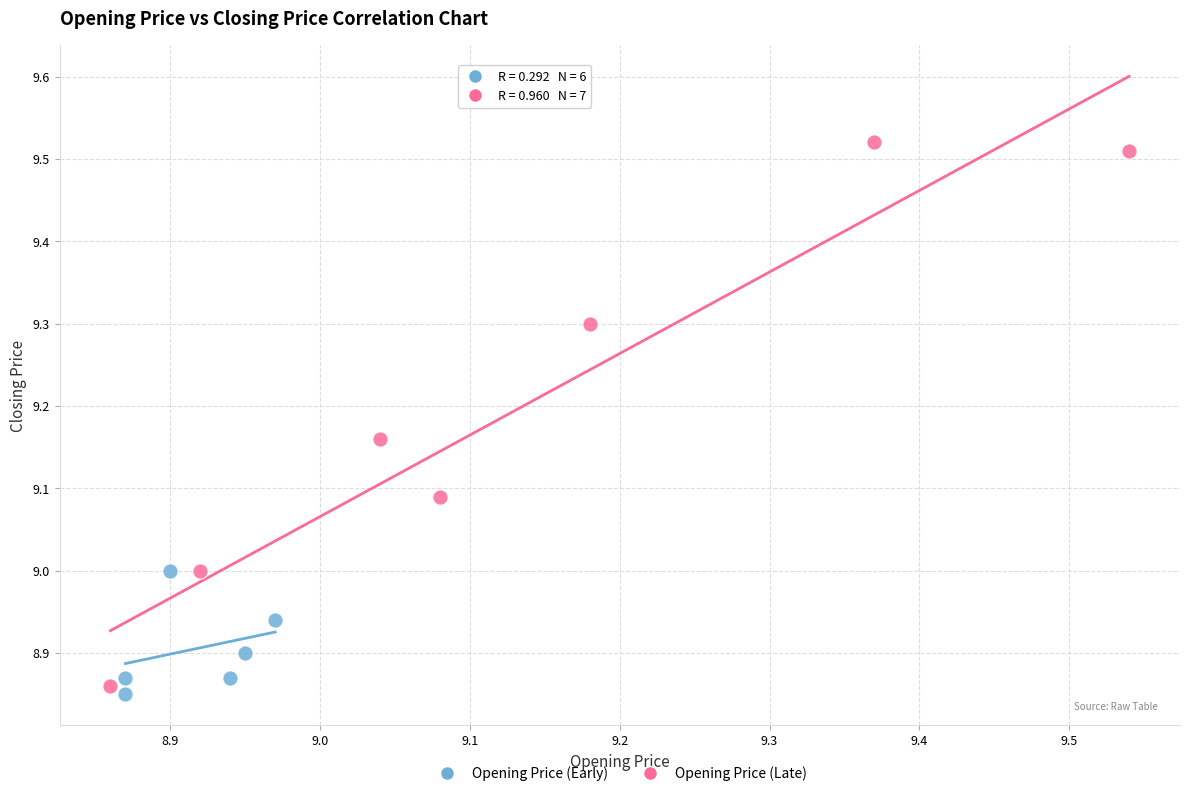

Which series contains the highest Y value?

Opening Price (Late)